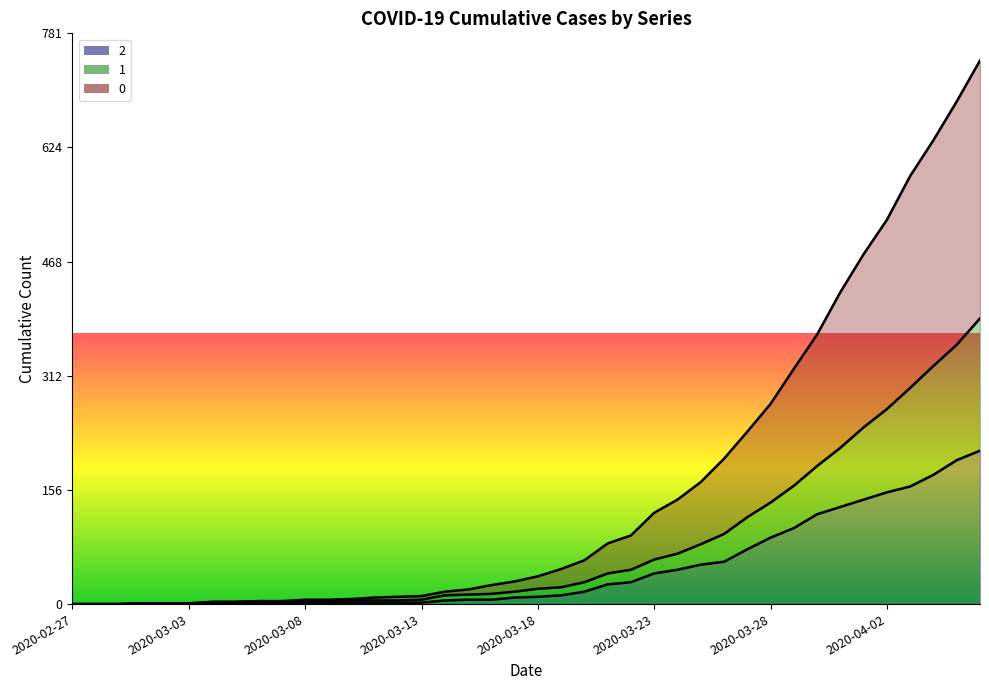

Reading left to right, transcribe all the data shown in this chart.

2: 2020-02-27=0	2020-02-28=0	2020-02-29=0	2020-03-01=1	2020-03-02=1	2020-03-03=1	2020-03-04=1	2020-03-05=1	2020-03-06=2	2020-03-07=1	2020-03-08=1	2020-03-09=1	2020-03-10=2	2020-03-11=2	2020-03-12=2	2020-03-13=2	2020-03-14=5	2020-03-15=6	2020-03-16=6	2020-03-17=9	2020-03-18=10	2020-03-19=12	2020-03-20=17	2020-03-21=27	2020-03-22=30	2020-03-23=42	2020-03-24=47	2020-03-25=54	2020-03-26=58	2020-03-27=75	2020-03-28=91	2020-03-29=104	2020-03-30=123	2020-03-31=133	2020-04-01=143	2020-04-02=153	2020-04-03=161	2020-04-04=177	2020-04-05=197	2020-04-06=210
1: 2020-02-27=0	2020-02-28=0	2020-02-29=0	2020-03-01=1	2020-03-02=1	2020-03-03=1	2020-03-04=3	2020-03-05=3	2020-03-06=4	2020-03-07=4	2020-03-08=4	2020-03-09=4	2020-03-10=5	2020-03-11=5	2020-03-12=5	2020-03-13=6	2020-03-14=12	2020-03-15=13	2020-03-16=14	2020-03-17=17	2020-03-18=21	2020-03-19=23	2020-03-20=30	2020-03-21=42	2020-03-22=47	2020-03-23=61	2020-03-24=69	2020-03-25=82	2020-03-26=96	2020-03-27=119	2020-03-28=139	2020-03-29=162	2020-03-30=189	2020-03-31=214	2020-04-01=242	2020-04-02=267	2020-04-03=296	2020-04-04=326	2020-04-05=355	2020-04-06=391
0: 2020-02-27=0	2020-02-28=0	2020-02-29=0	2020-03-01=1	2020-03-02=1	2020-03-03=1	2020-03-04=3	2020-03-05=3	2020-03-06=4	2020-03-07=4	2020-03-08=6	2020-03-09=6	2020-03-10=7	2020-03-11=9	2020-03-12=10	2020-03-13=11	2020-03-14=17	2020-03-15=20	2020-03-16=26	2020-03-17=31	2020-03-18=38	2020-03-19=48	2020-03-20=60	2020-03-21=83	2020-03-22=94	2020-03-23=125	2020-03-24=143	2020-03-25=167	2020-03-26=199	2020-03-27=236	2020-03-28=274	2020-03-29=322	2020-03-30=369	2020-03-31=427	2020-04-01=479	2020-04-02=526	2020-04-03=586	2020-04-04=635	2020-04-05=688	2020-04-06=744